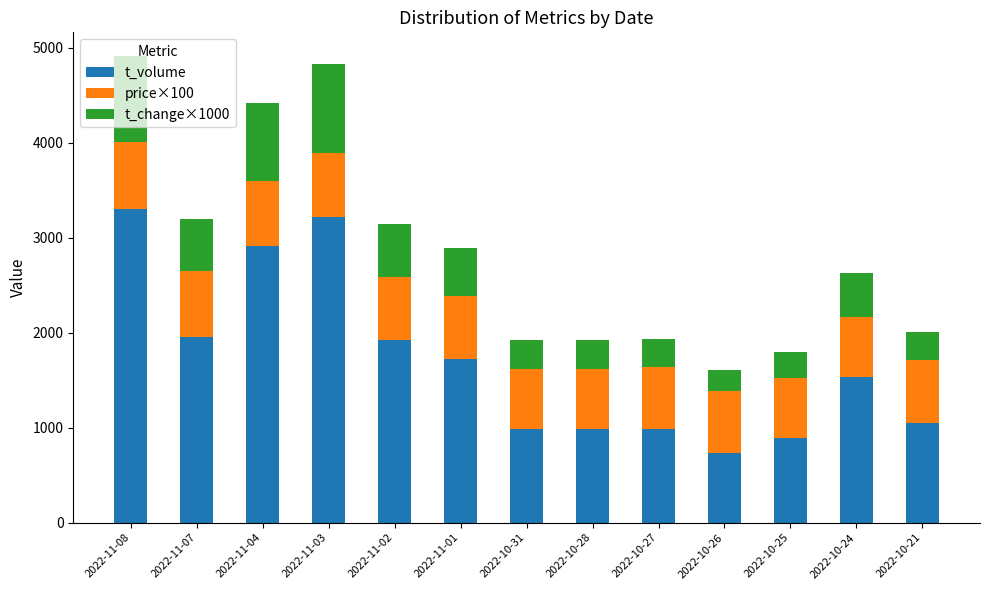

How many categories are shown in the chart?

13